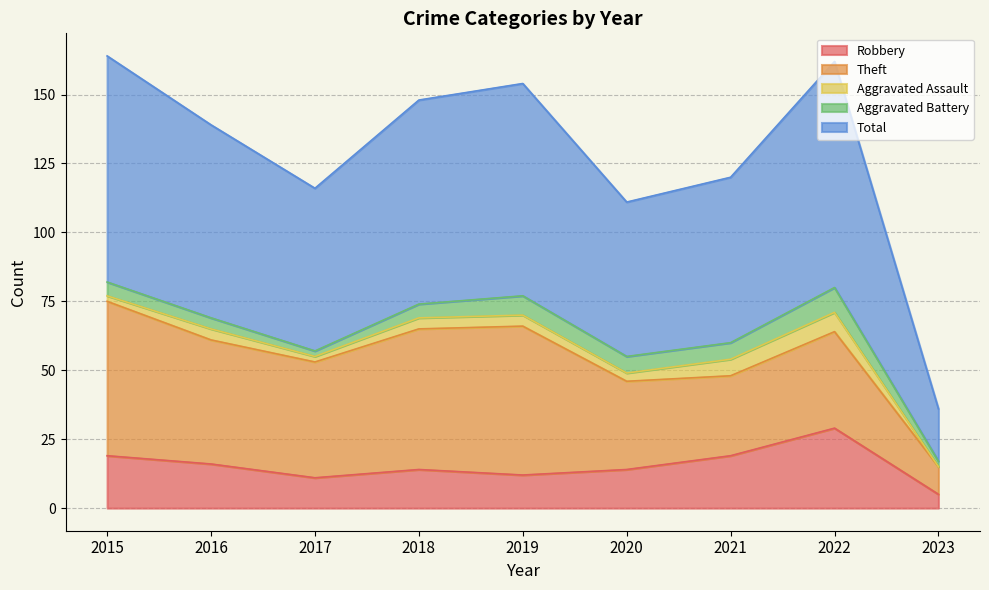

Reading left to right, extract all data points from this chart.

Robbery: 2015=19	2016=16	2017=11	2018=14	2019=12	2020=14	2021=19	2022=29	2023=5
Theft: 2015=56	2016=45	2017=42	2018=51	2019=54	2020=32	2021=29	2022=35	2023=10
Aggravated Assault: 2015=2	2016=4	2017=2	2018=4	2019=4	2020=3	2021=6	2022=7	2023=0
Aggravated Battery: 2015=5	2016=4	2017=2	2018=5	2019=7	2020=6	2021=6	2022=9	2023=2
Total: 2015=82	2016=70	2017=59	2018=74	2019=77	2020=56	2021=60	2022=82	2023=19